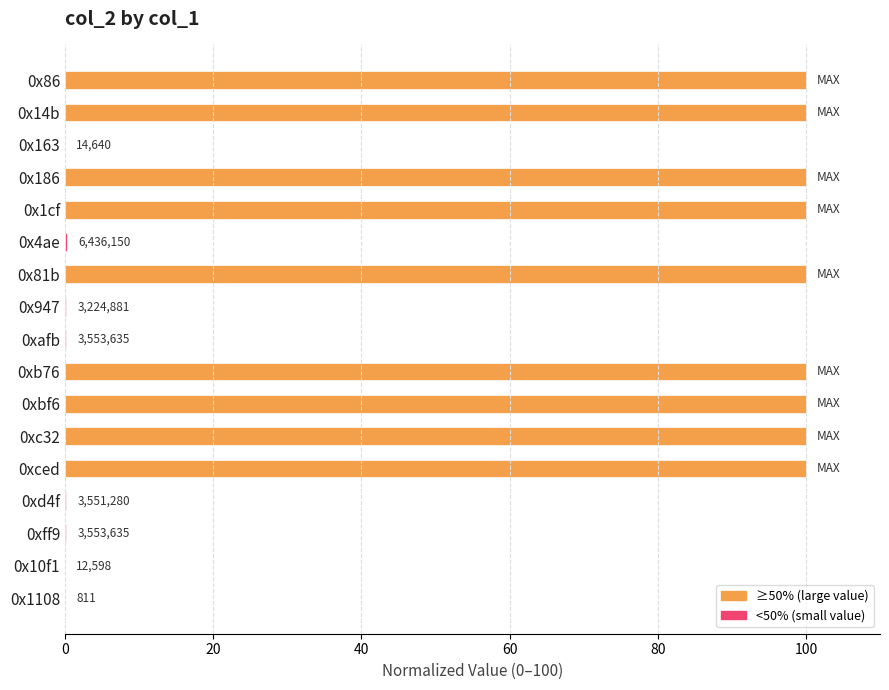

What is the ratio of the value at 0x81b to the value at 0xbf6?

1.0